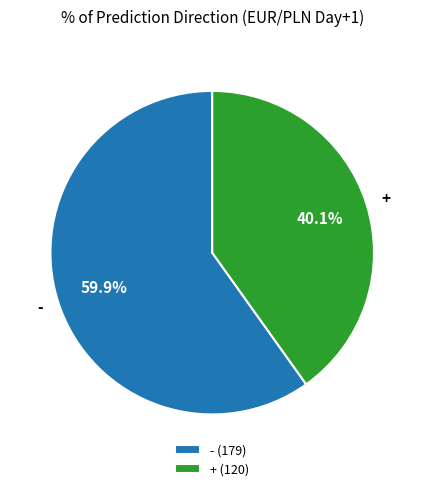

Count the number of slices in the pie.

2